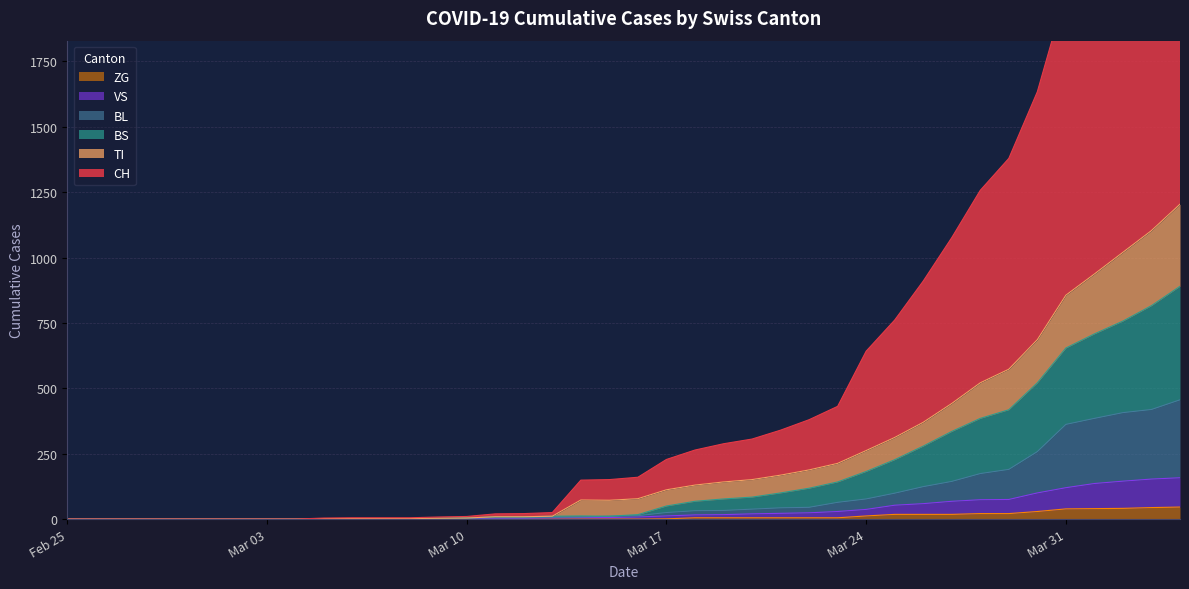

Reading left to right, extract all data points from this chart.

CH: 0	0	0	0	0	0	0	0	0	4	5	5	5	8	10	20	21	25	149	151	160	228	264	288	306	340	380	431	642	761	910	1076	1257	1379	1634	2016	2216	2500	2691	2946
VS: 0	0	0	0	0	0	0	0	0	2	2	2	2	2	2	3	3	5	6	6	8	12	16	17	20	22	24	29	37	53	59	68	74	75	100	120	136	145	153	158
ZG: 0	0	0	0	0	0	0	0	0	0	0	0	0	0	0	0	0	0	0	0	0	1	5	5	5	5	5	5	12	18	18	18	21	21	29	39	40	41	44	46
BL: 0	0	0	0	0	0	0	0	0	2	2	2	2	3	4	5	5	7	8	11	13	25	32	33	38	43	45	64	77	99	124	144	174	190	258	362	385	407	419	456
TI: 0	0	0	0	0	0	0	0	0	2	2	2	2	3	4	9	9	11	73	72	78	112	130	142	151	168	188	213	262	312	370	442	521	573	686	856	937	1020	1103	1204
BS: 0	0	0	0	0	0	0	0	0	2	2	2	2	3	4	9	9	11	12	11	17	50	68	77	84	100	118	142	182	227	279	335	385	418	521	654	708	757	816	890